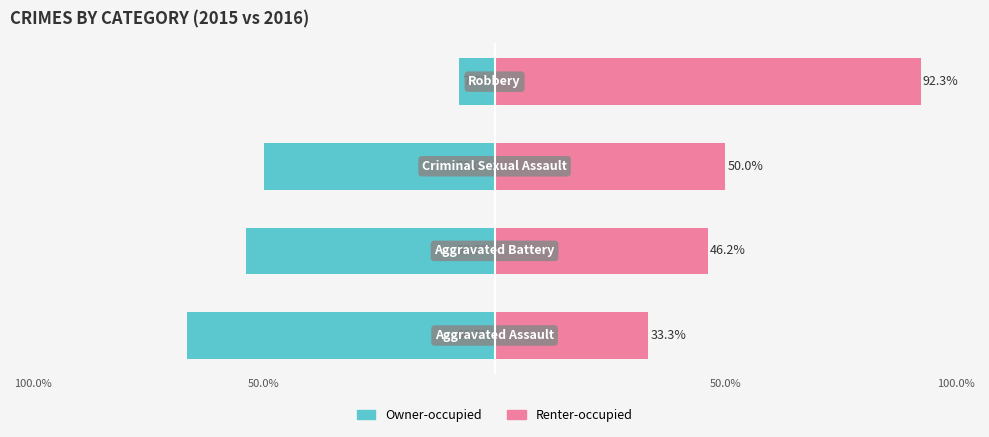

Which series has the largest range (max minus min)?

Renter-occupied